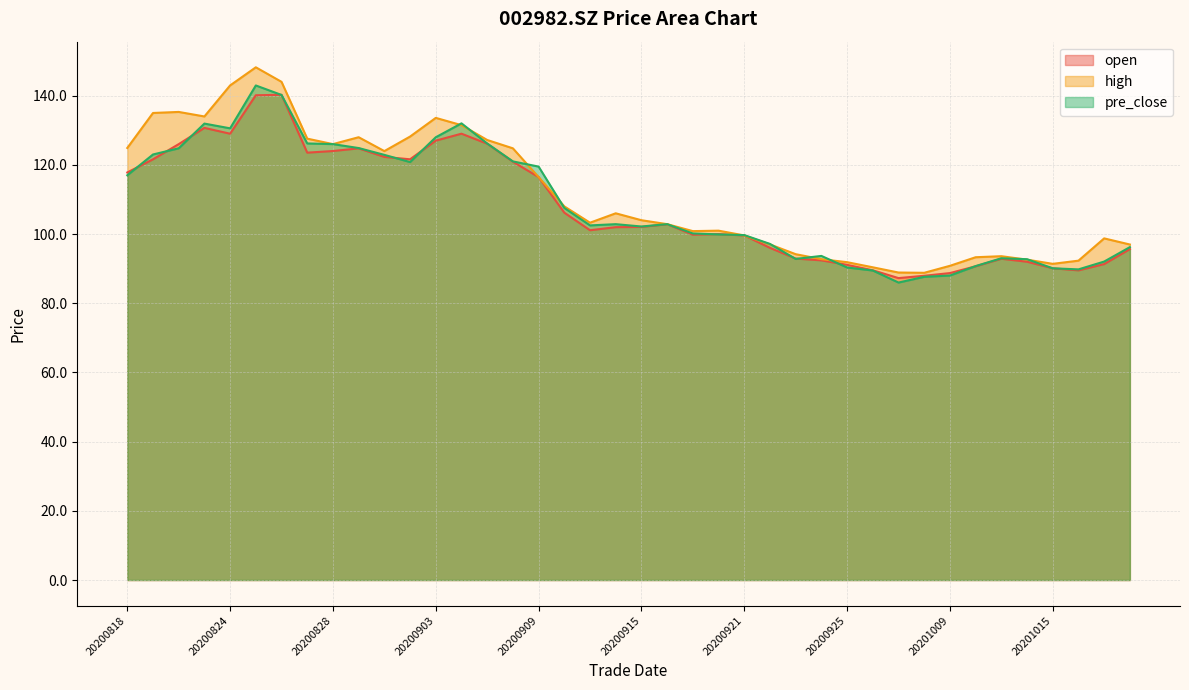

Rank the series by their average value, from lowest to highest.

open, pre_close, high